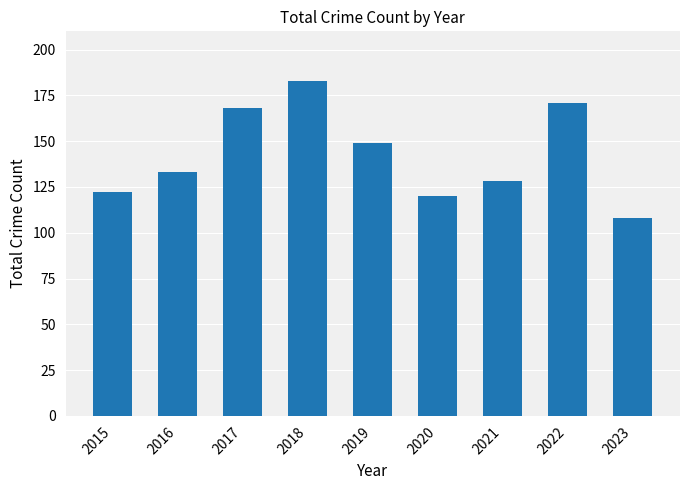

Reading right to left, what are all the values shown in this chart?

2023=108	2022=171	2021=128	2020=120	2019=149	2018=183	2017=168	2016=133	2015=122